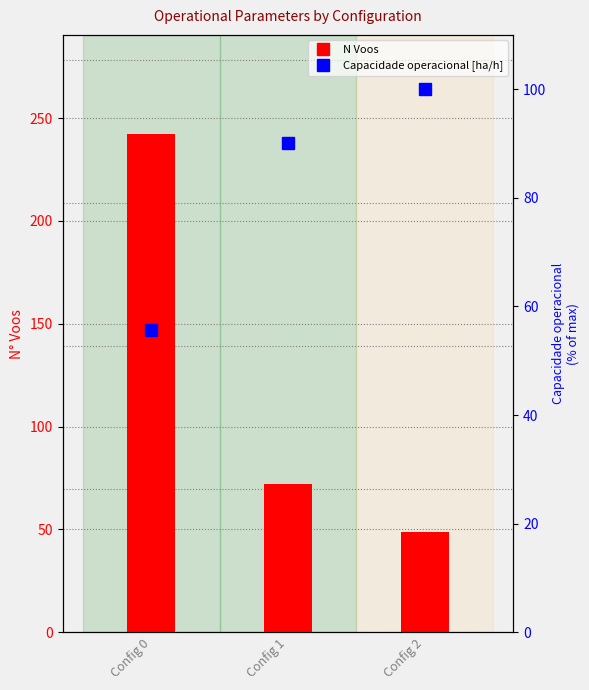

What is the total value across all series at Config 2?

149.0